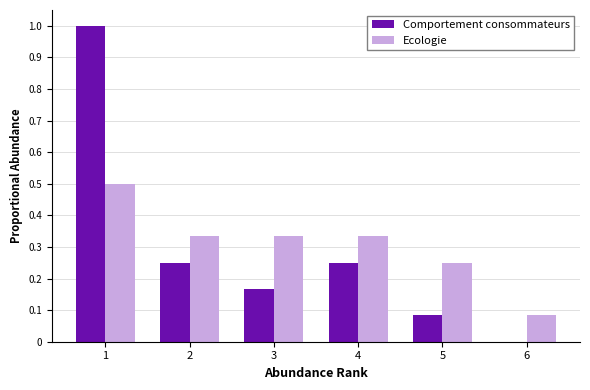

The Comportement consommateurs series shows 1.0 at 1. True or false?

True